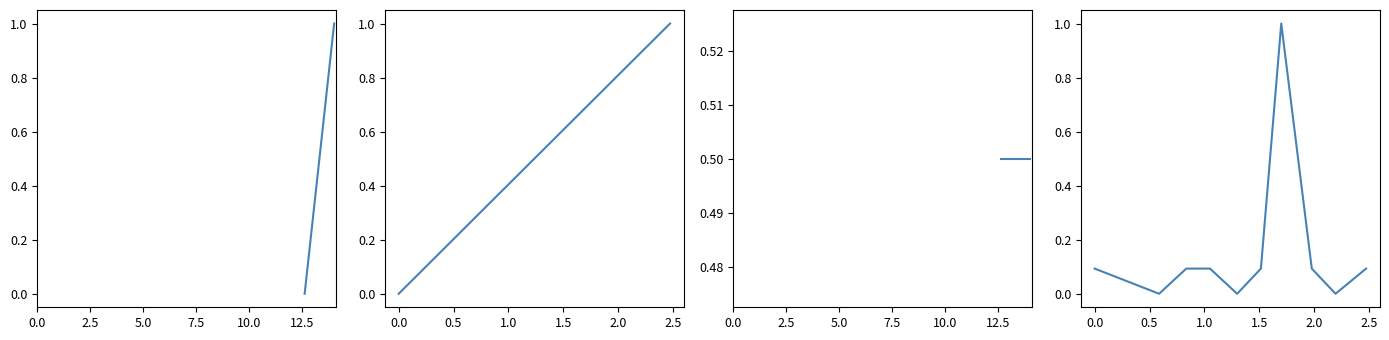

True or false: col_2 seg1 has a value of 1.5 at 5.0.

False